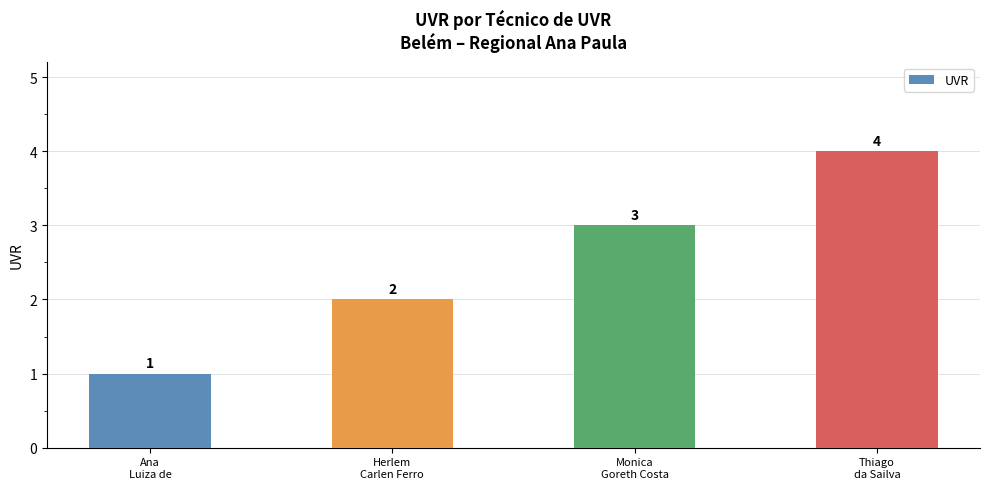

Approximately how many times larger is the value at Thiago
da Sailva compared to Herlem
Carlen Ferro?

2.0